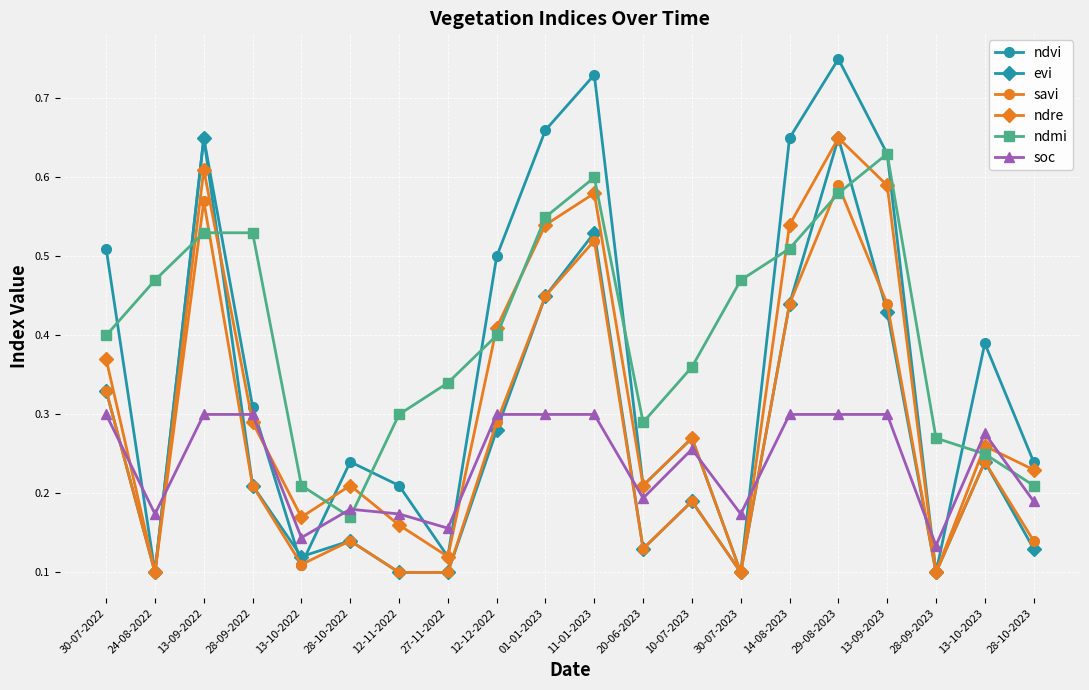

In evi, how many points are higher than both neighbors (excluding endpoints)?

6